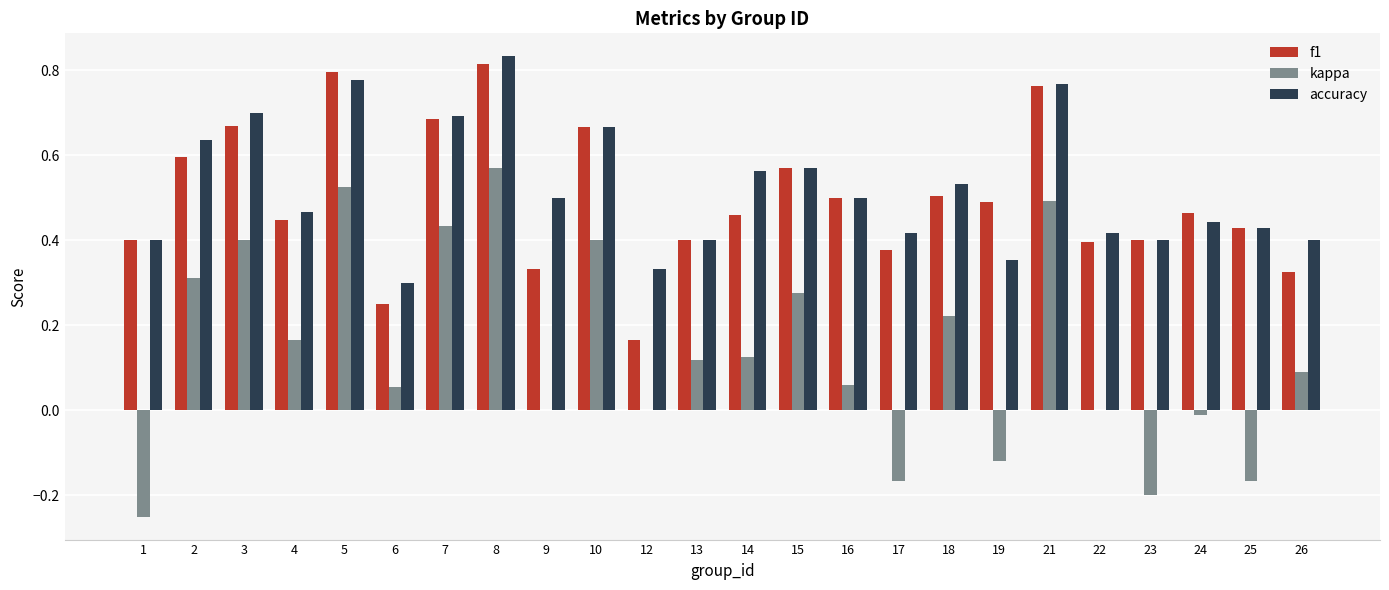

What is the sum of all f1 values?

11.9